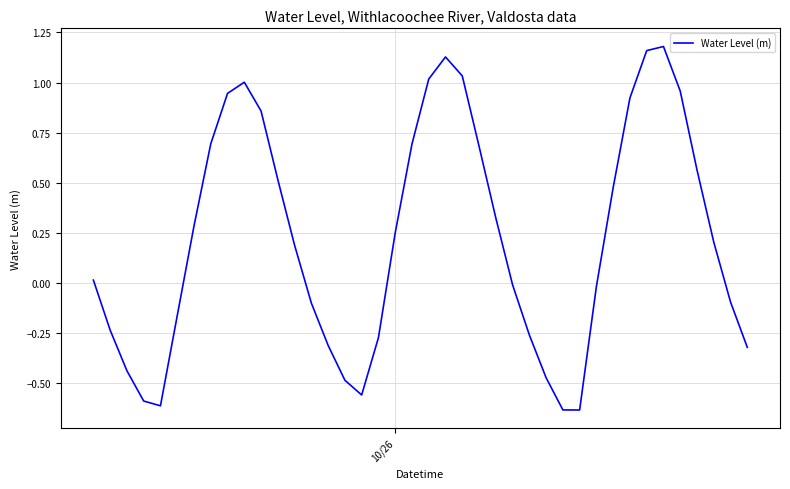

What is the difference between the maximum and minimum values?

1.8